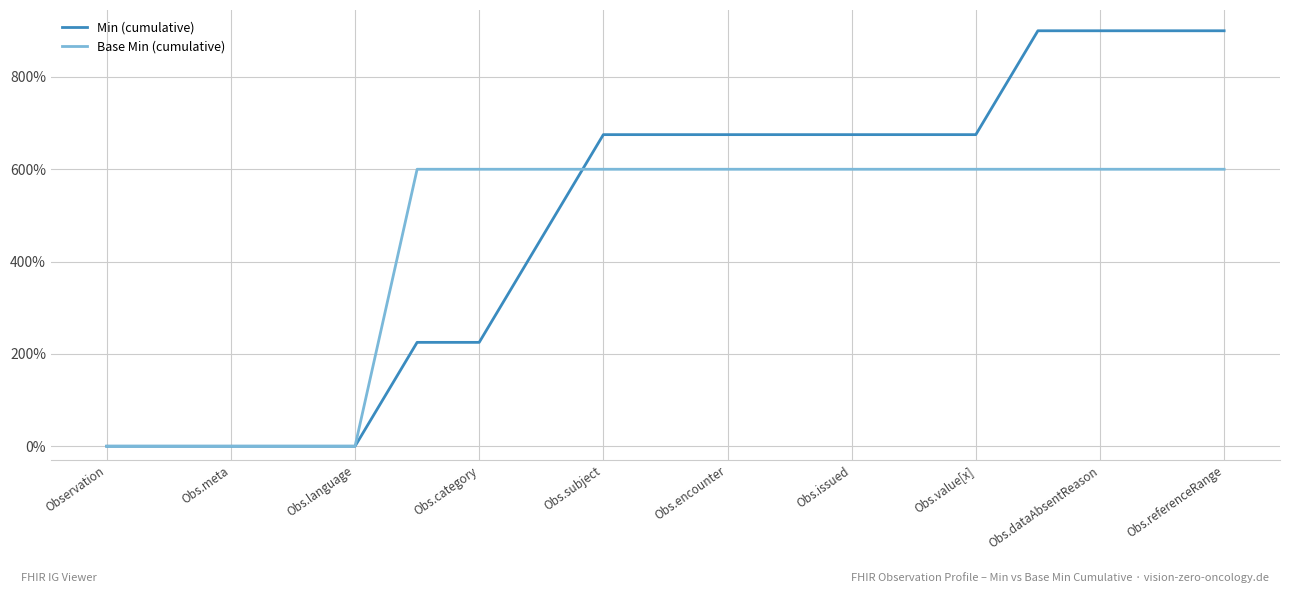

Which series has the largest range (max minus min)?

Min (cumulative)